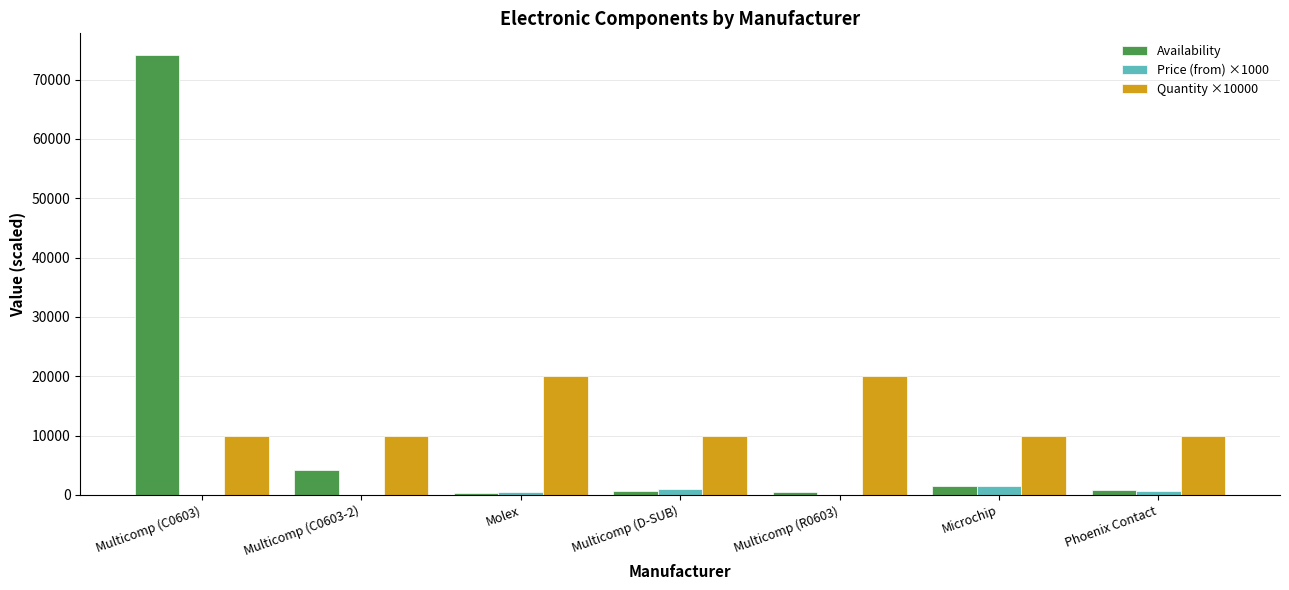

What is the maximum value shown in the chart?

74089